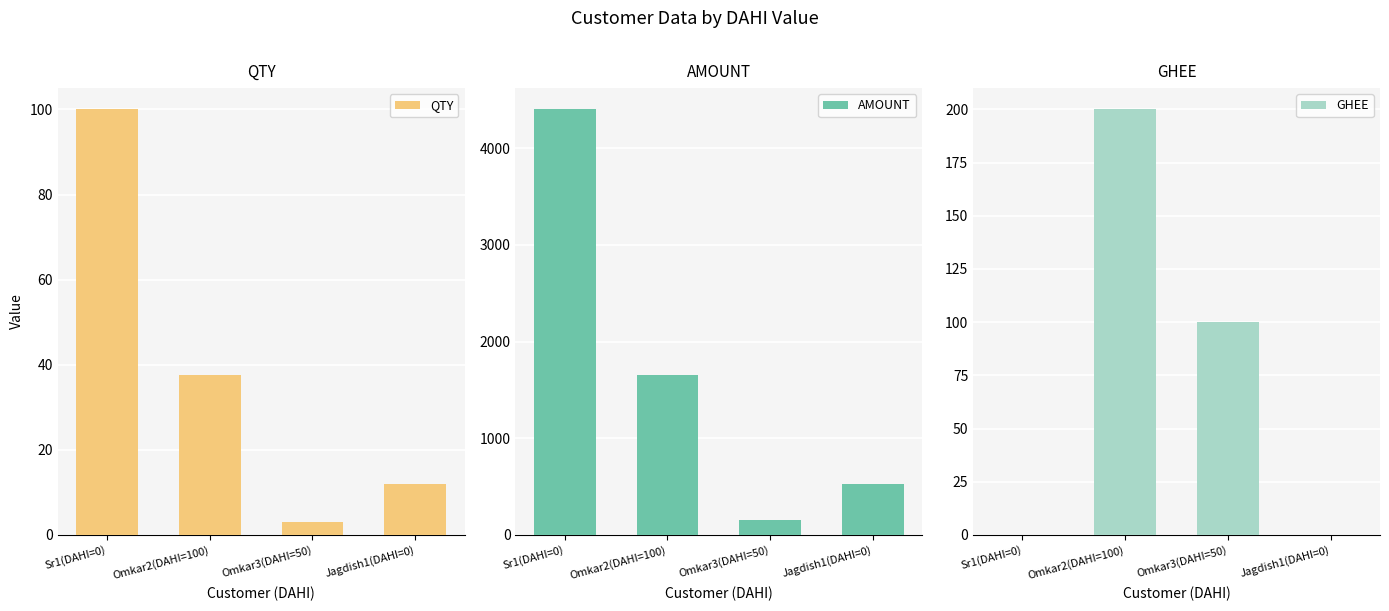

What is the difference between the maximum and second lowest values in the GHEE series?

200.0